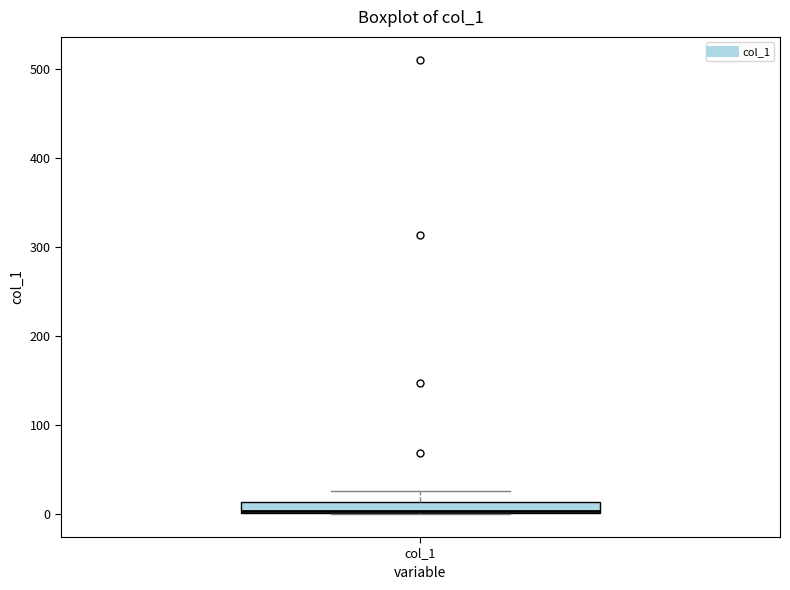

Where is the upper edge of the box for col_1 on the y-axis? The values are not printed on the chart, so give them approximately, as read against the axis.

10